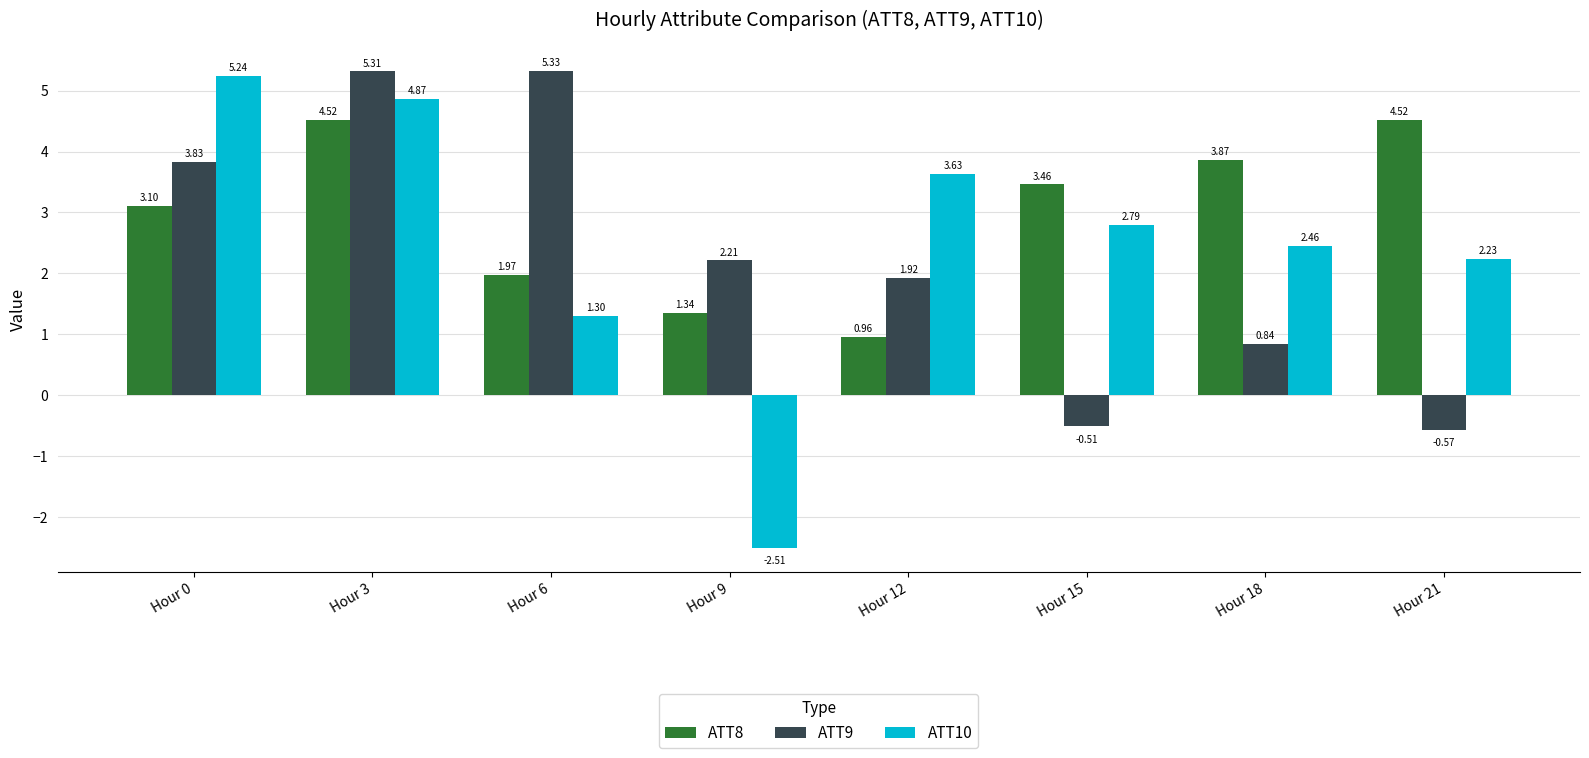

At which label is ATT8 closest to 2?

Hour 6